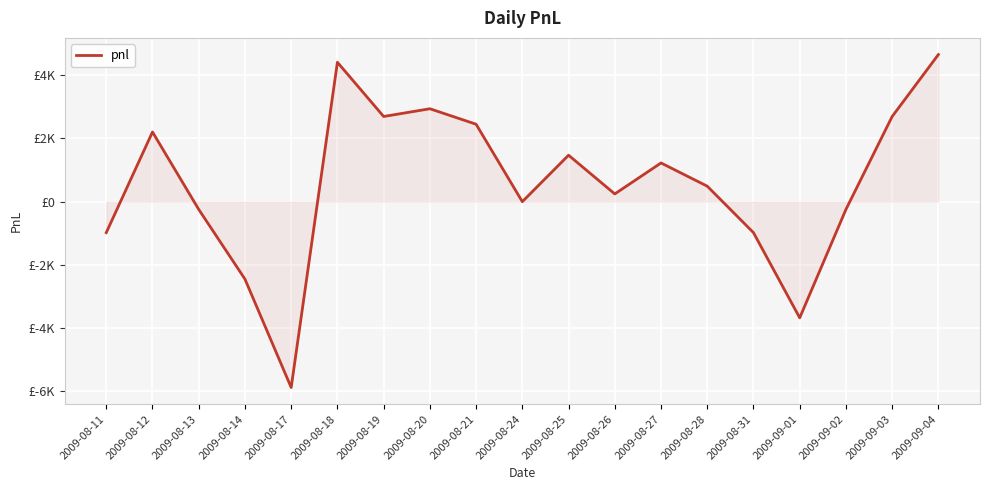

What is the sum of the values at 2009-08-26 and 2009-08-24?

245